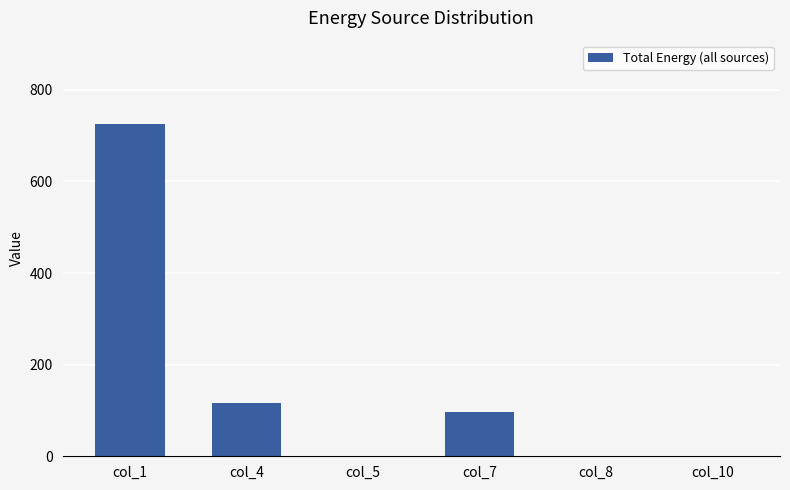

Which label corresponds to the largest value in the chart?

col_1